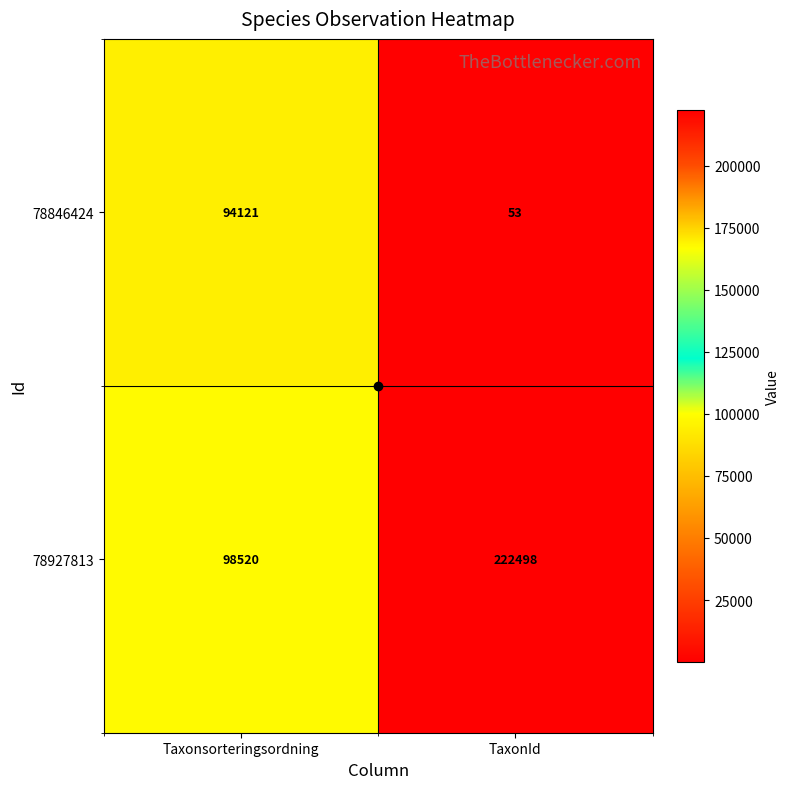

The value of 78846424 at Taxonsorteringsordning is 142431. True or false?

False